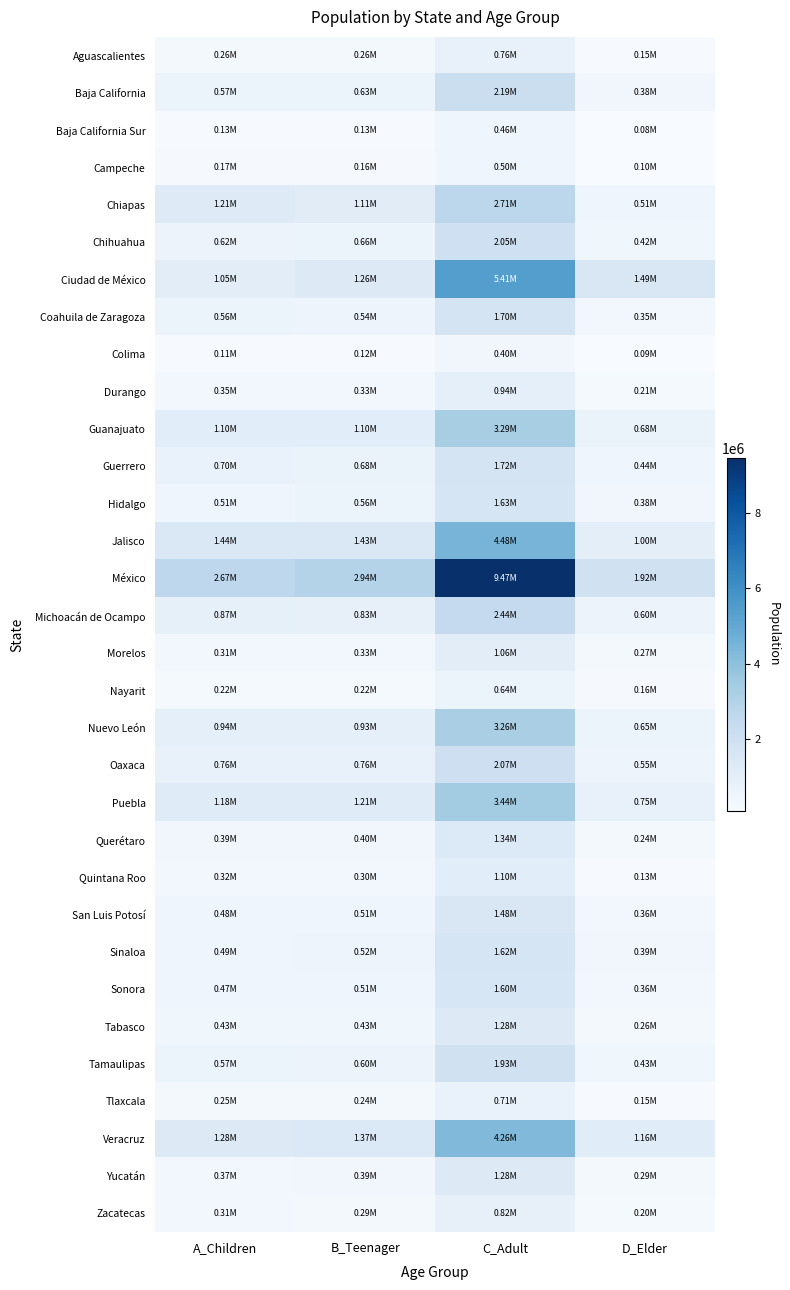

Which series has the largest total across all categories?

México